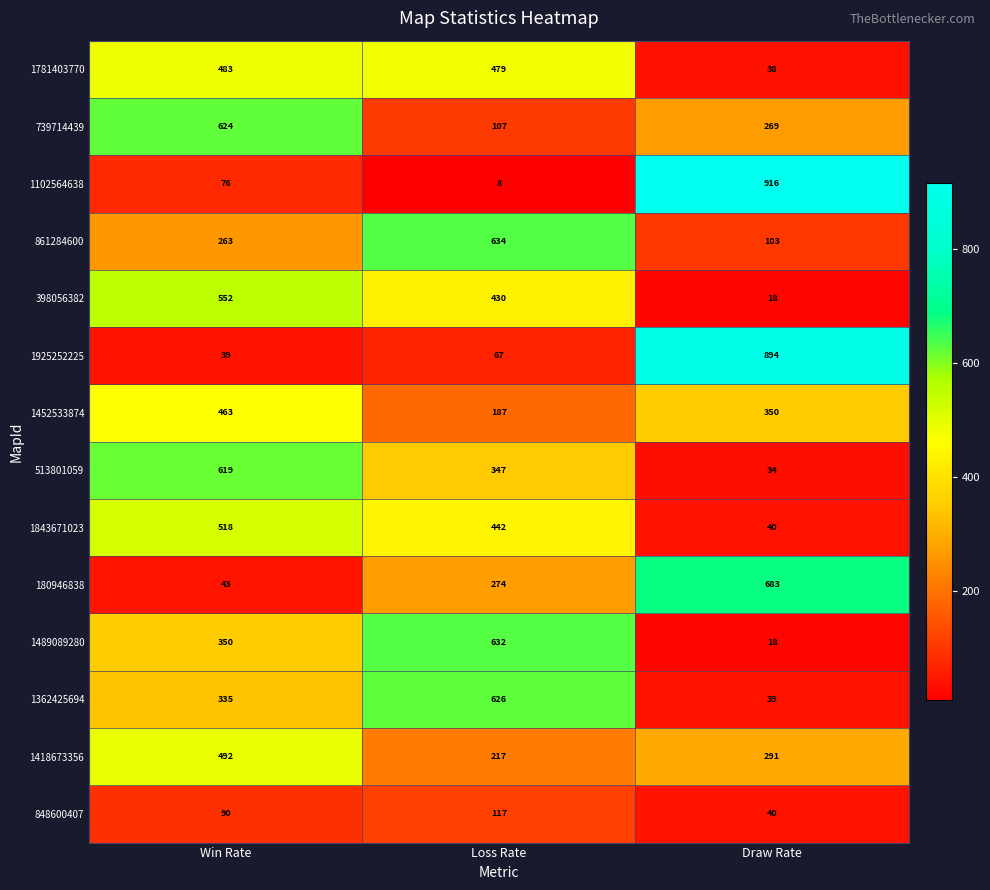

At which category is the sum across all series the highest?

Win Rate